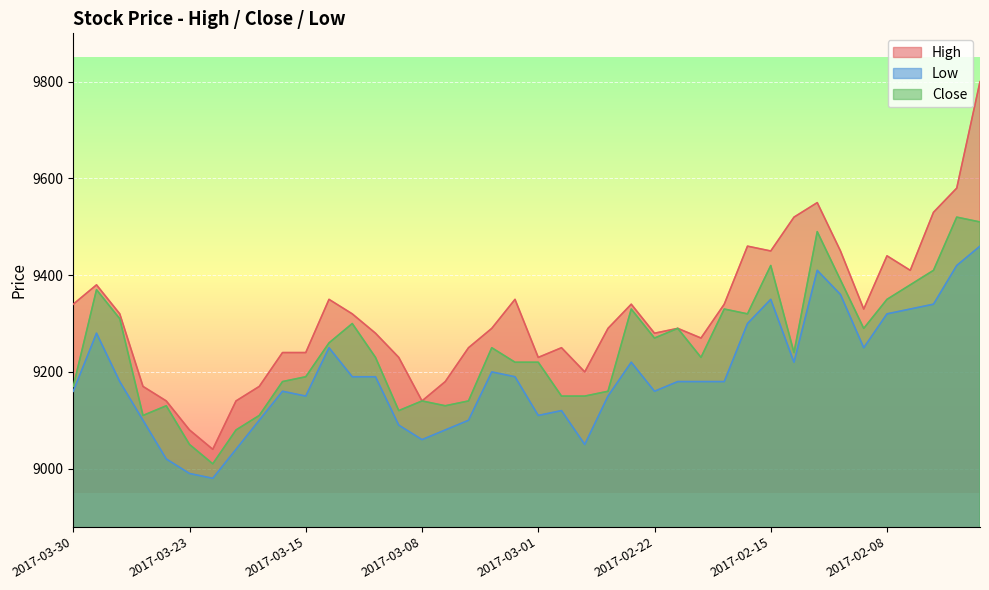

What is the difference between the maximum and minimum values in the High series?

760